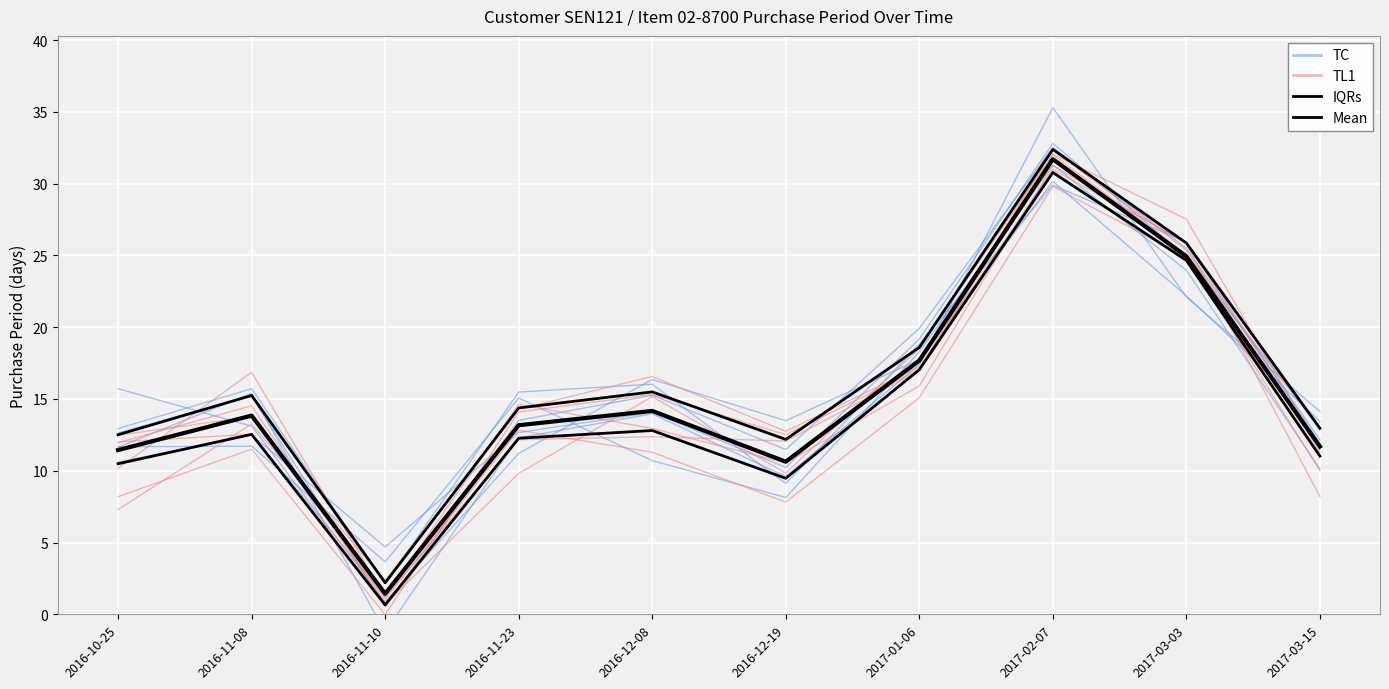

Between 2016-10-25 and 2017-03-15, which series saw the biggest shift?

TL1